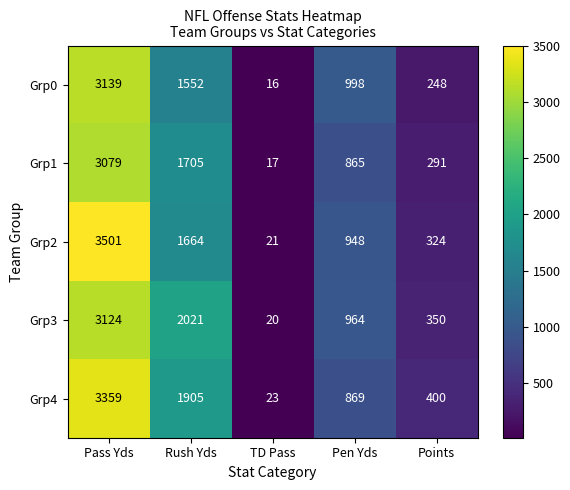

Which series has the widest spread of values?

Grp2